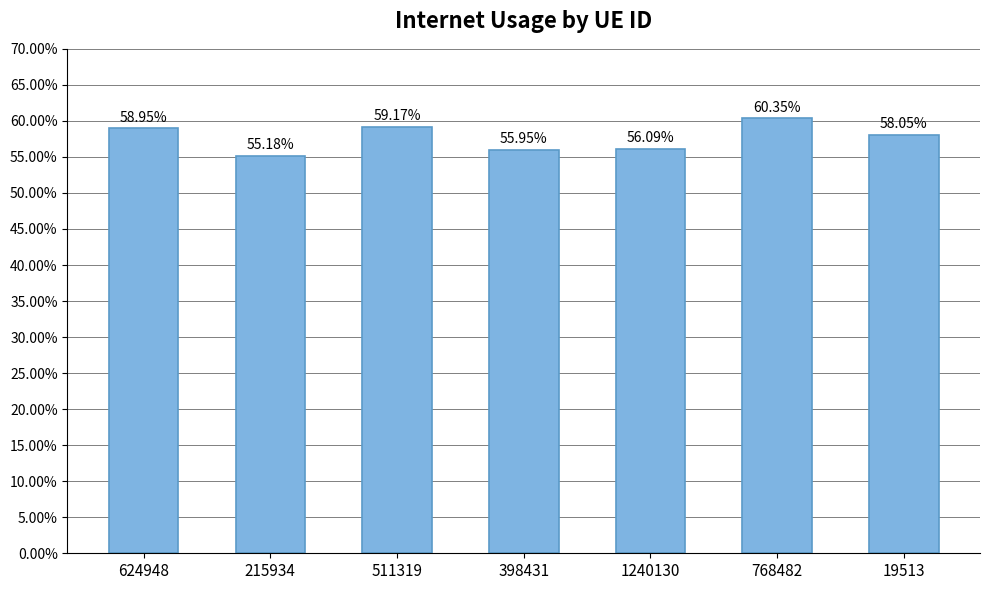

Does the chart contain any negative values?

No